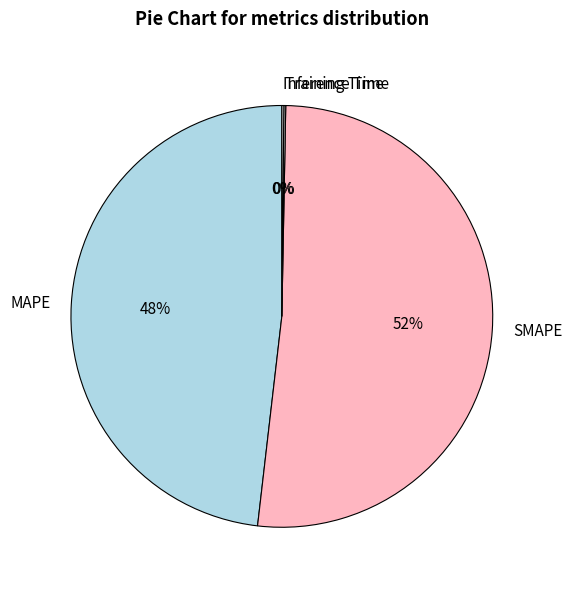

Which slice is the largest?

SMAPE